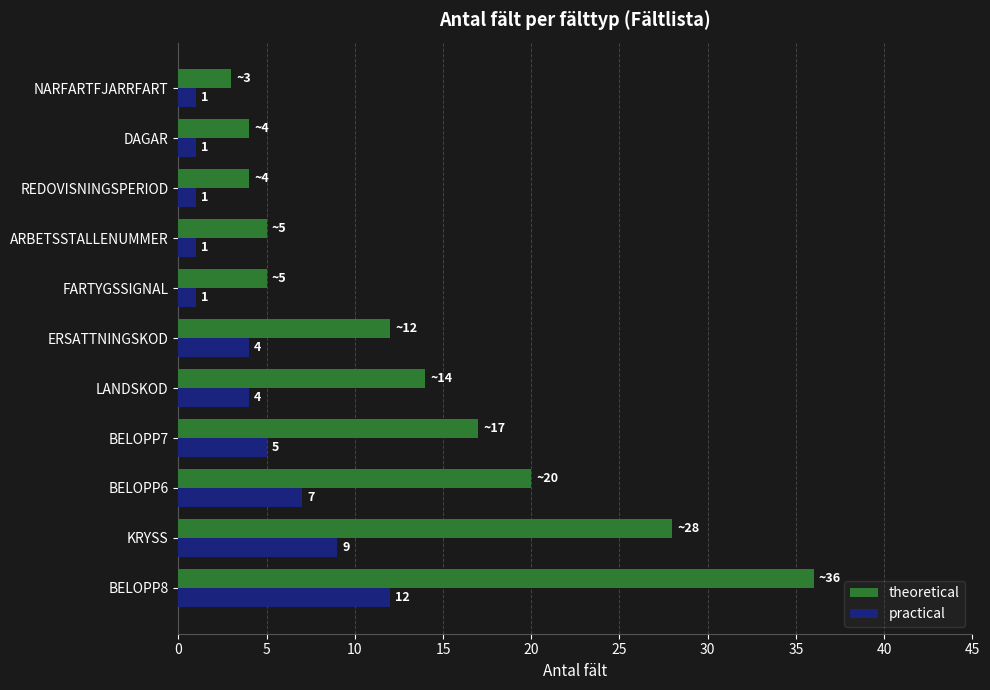

Which series has the largest total across all categories?

theoretical